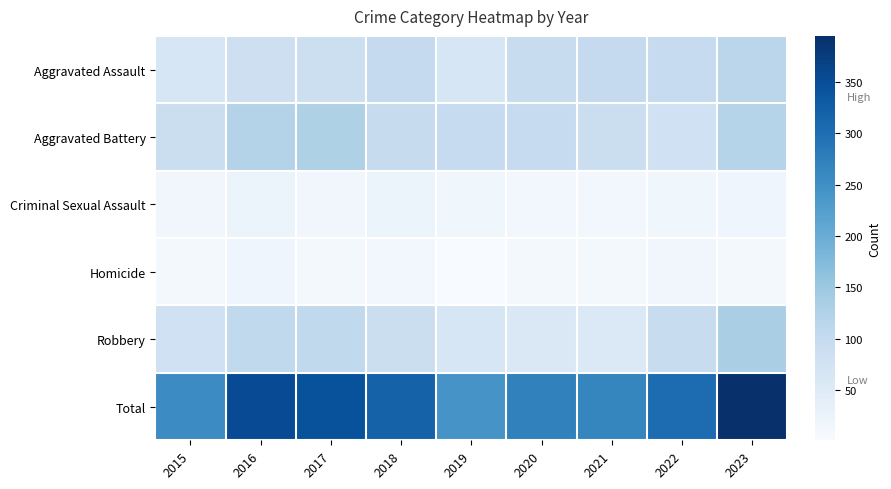

What is the greatest value displayed?

395